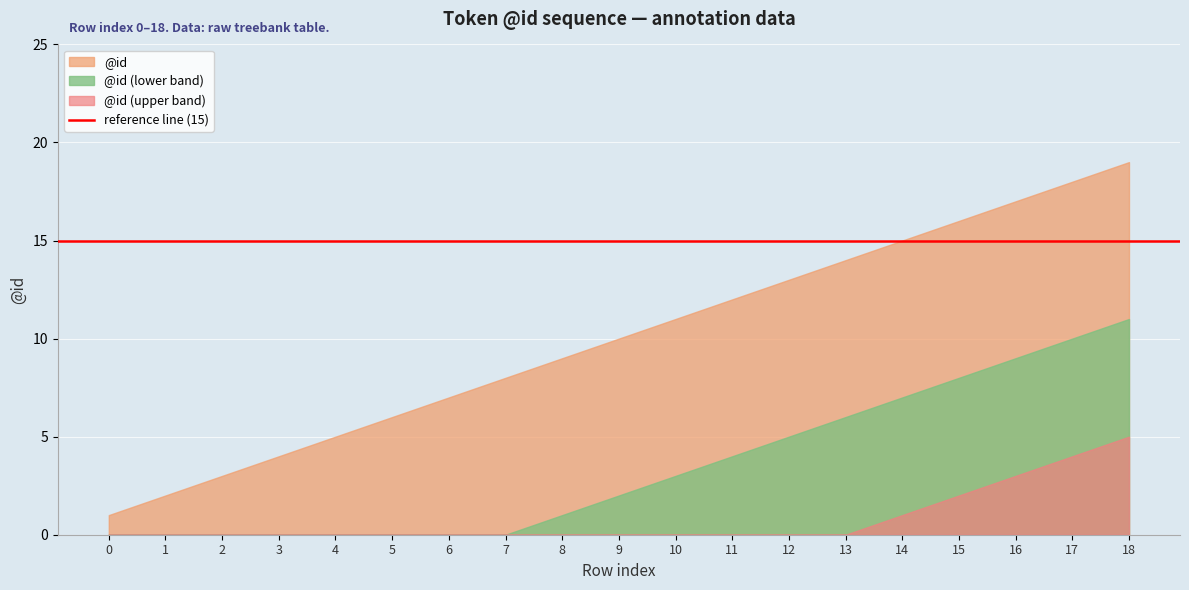

What is the ratio of the value at 11 to the value at 13?

0.9